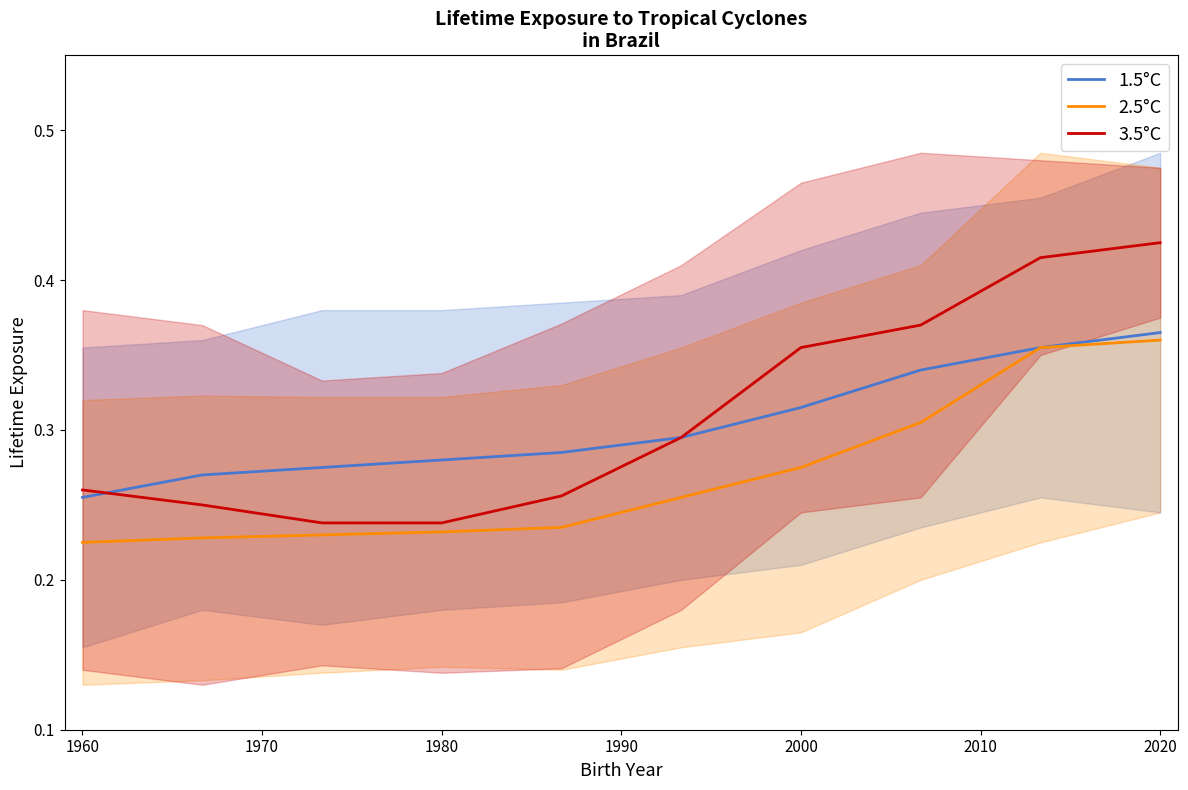

True or false: 2.5°C and 3.5°C intersect in this chart.

False